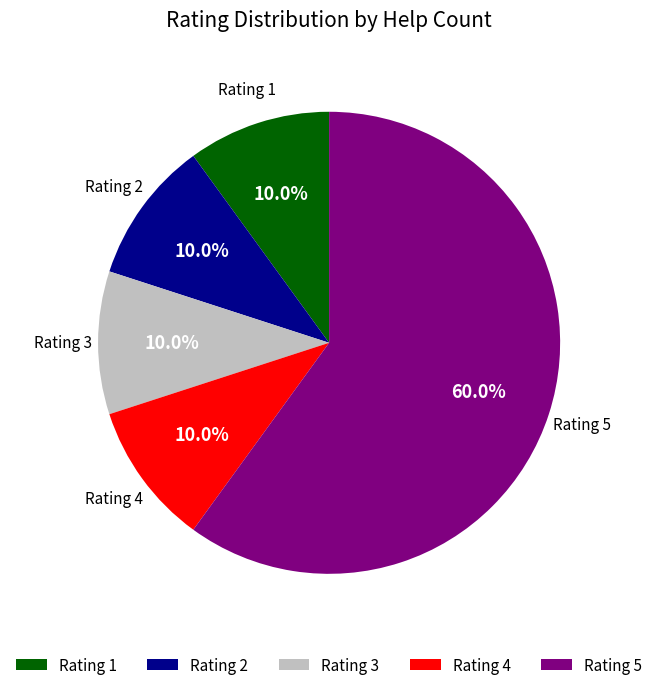

Approximately how many times larger is the value at Rating 4 compared to Rating 1?

1.0